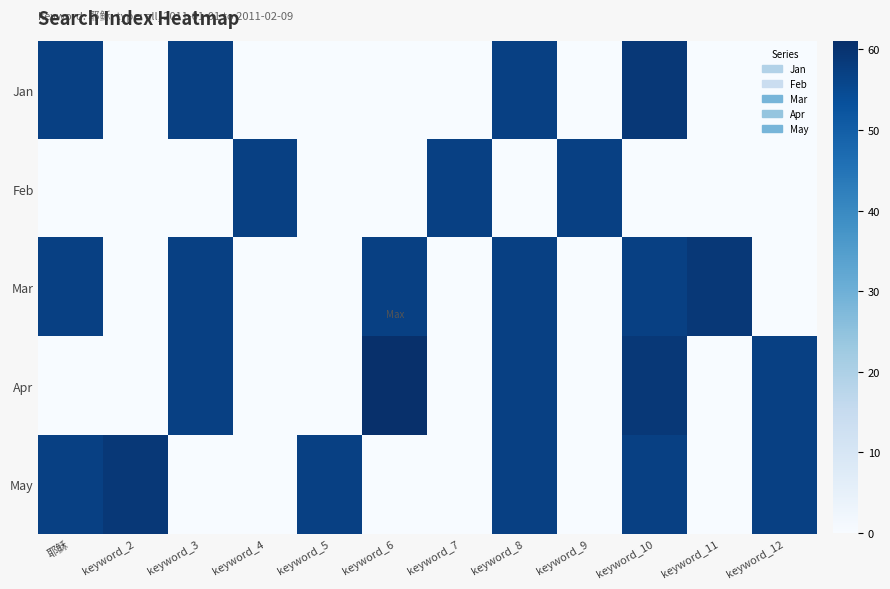

Rank the series at keyword_7 from lowest to highest value.

Jan, Mar, Apr, May, Feb